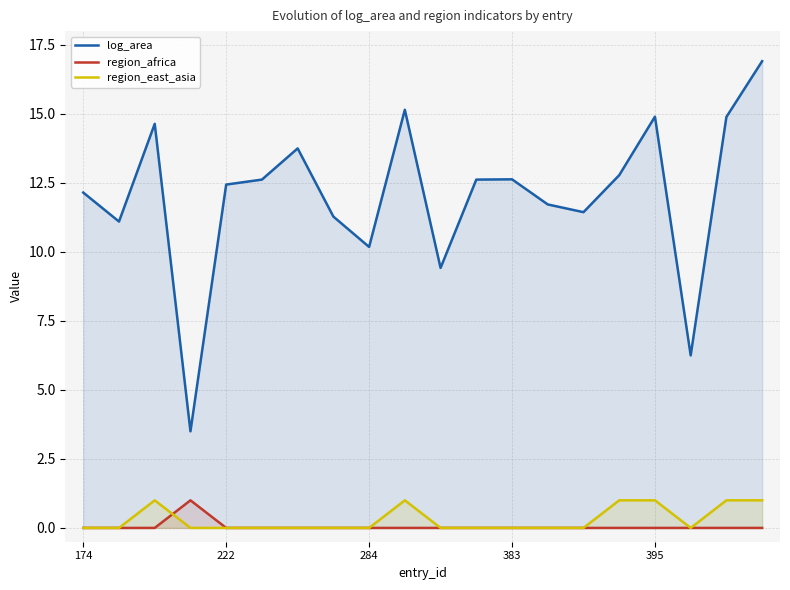

Which series has the largest total across all categories?

log_area